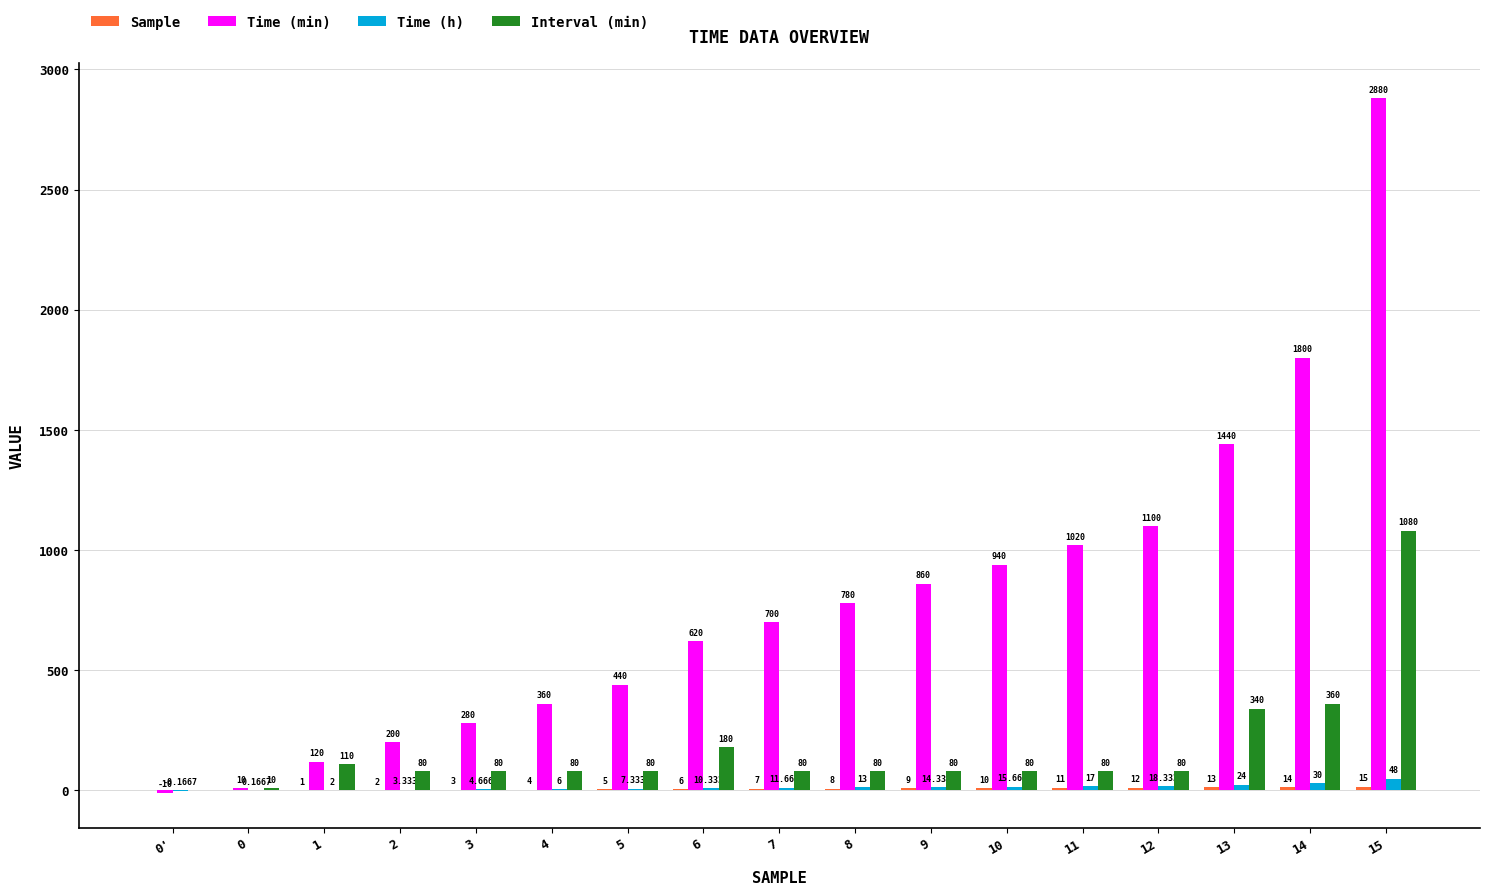

What is the sum of the Time (min) values at 13 and 0?

1450.0